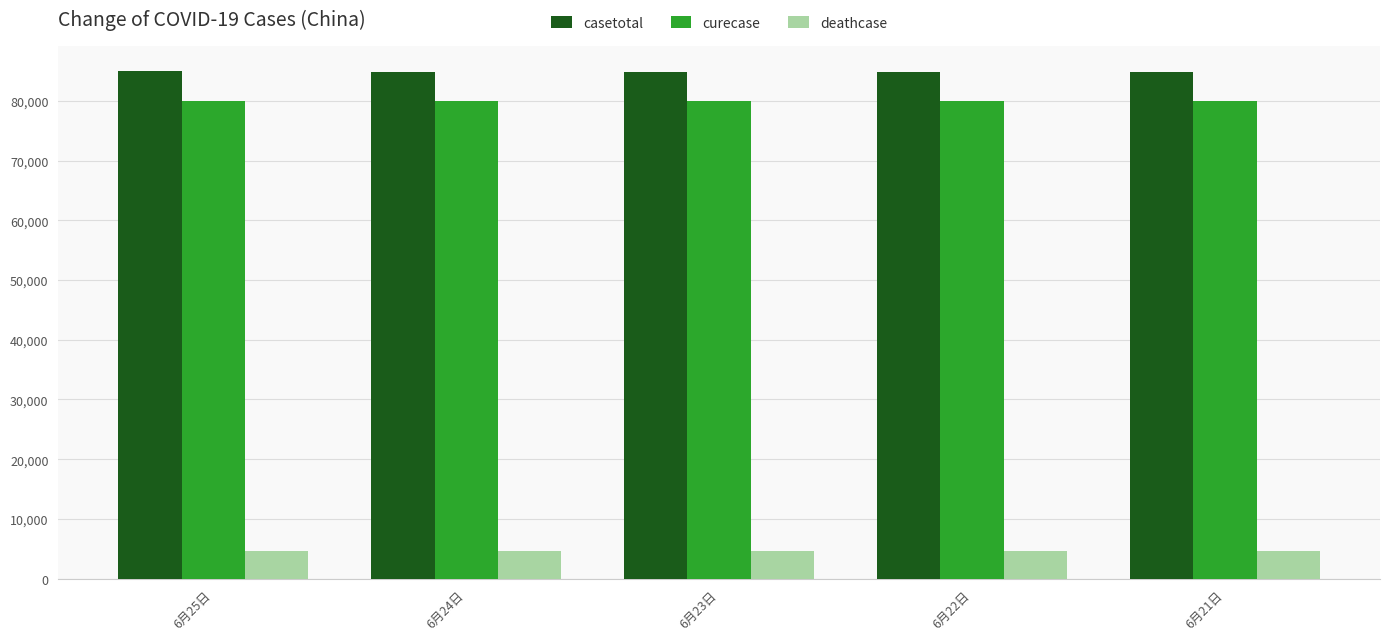

What is the label of the 2nd bar from the right?

6月22日